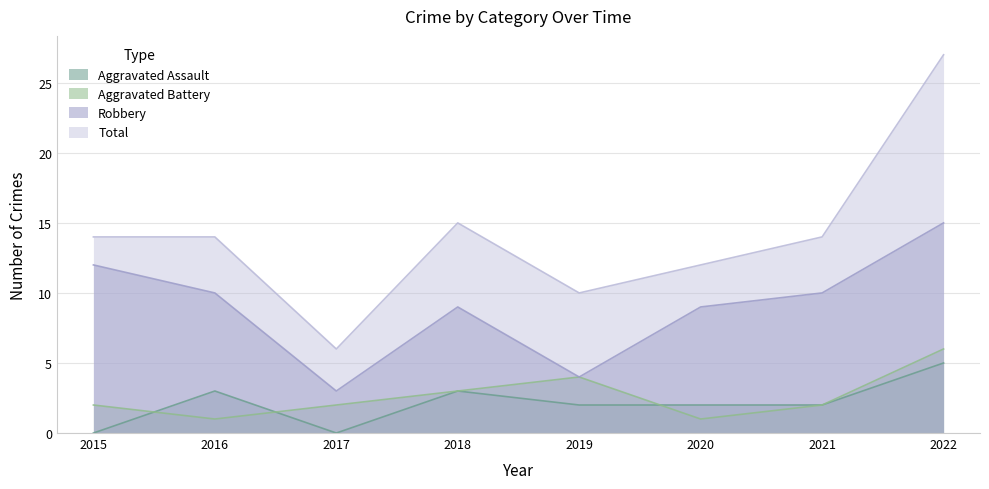

How many distinct data groups are displayed?

4